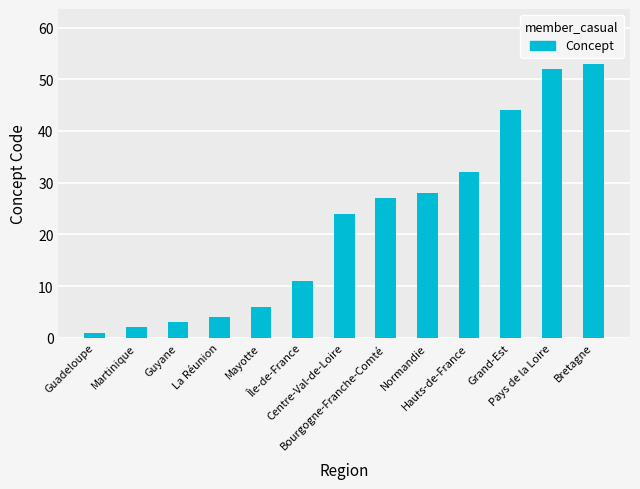

Which label corresponds to the smallest value in the chart?

Guadeloupe